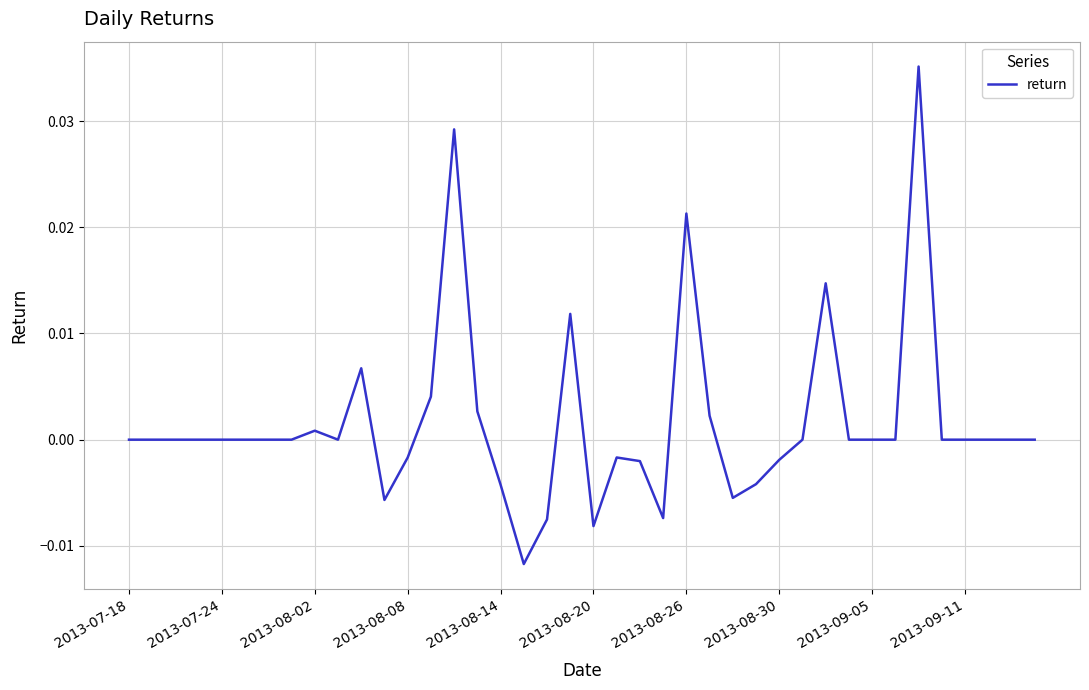

How many lines are shown in the chart?

1